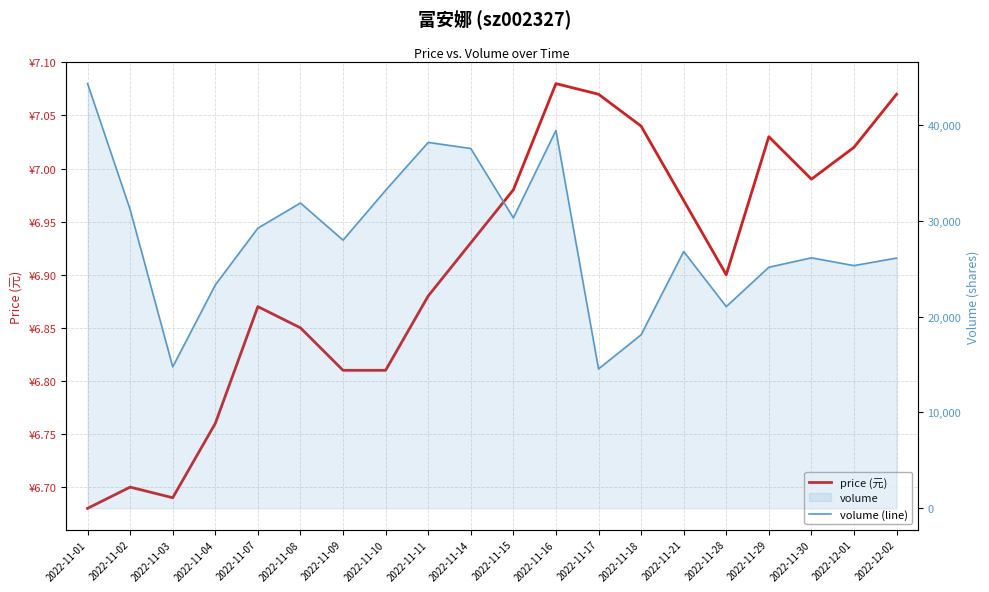

What is the spread (max minus min) of values at 2022-11-14?

37515.1